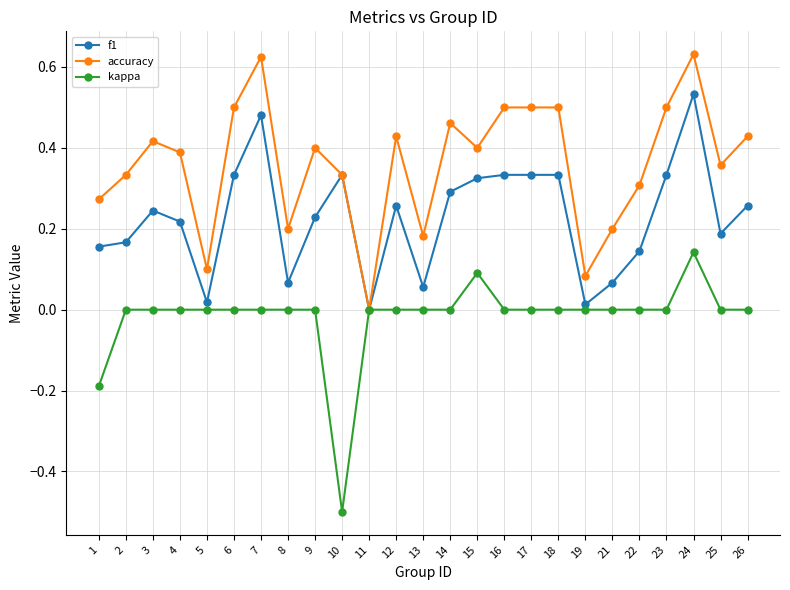

What are all the series names shown in the legend?

f1, accuracy, kappa